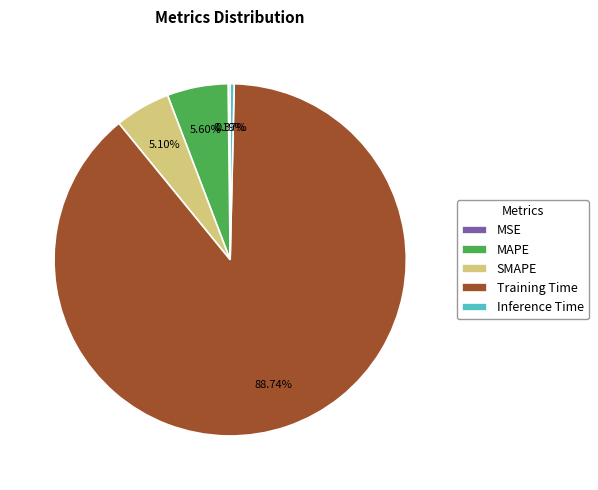

How much of the chart is everything except SMAPE?

94.9%